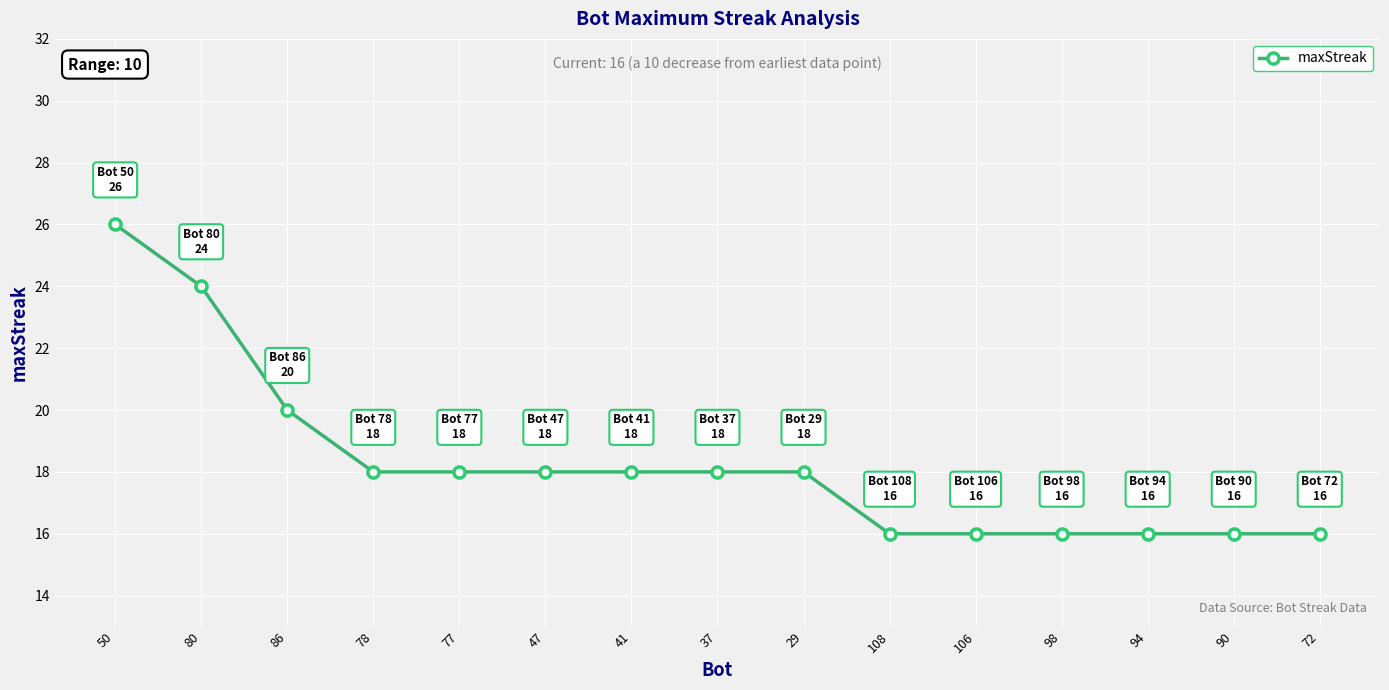

What is the ratio of the value at 77 to the value at 94?

1.1